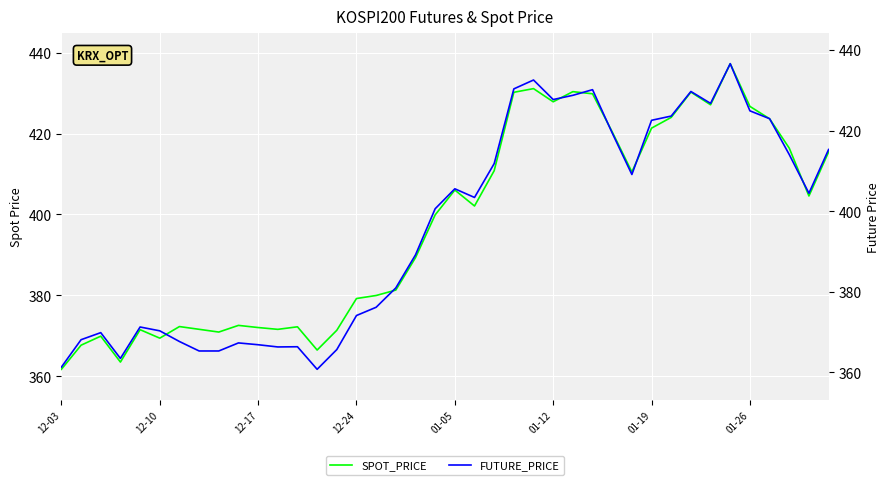

What is the minimum value for SPOT_PRICE?

361.7